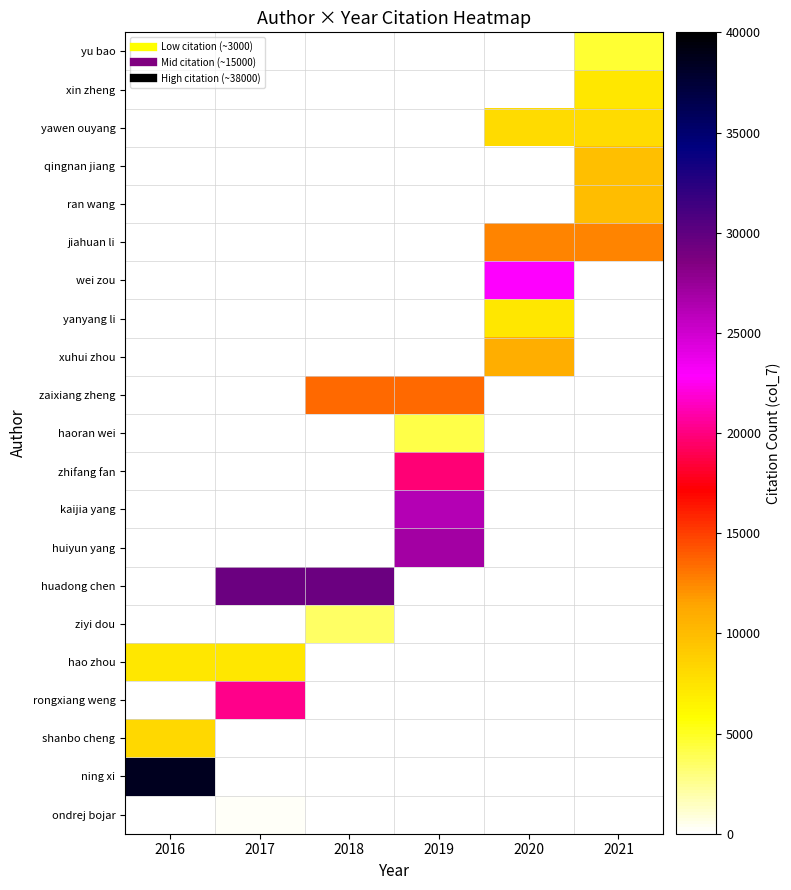

What is the spread (max minus min) of values at 2021?

7957.0